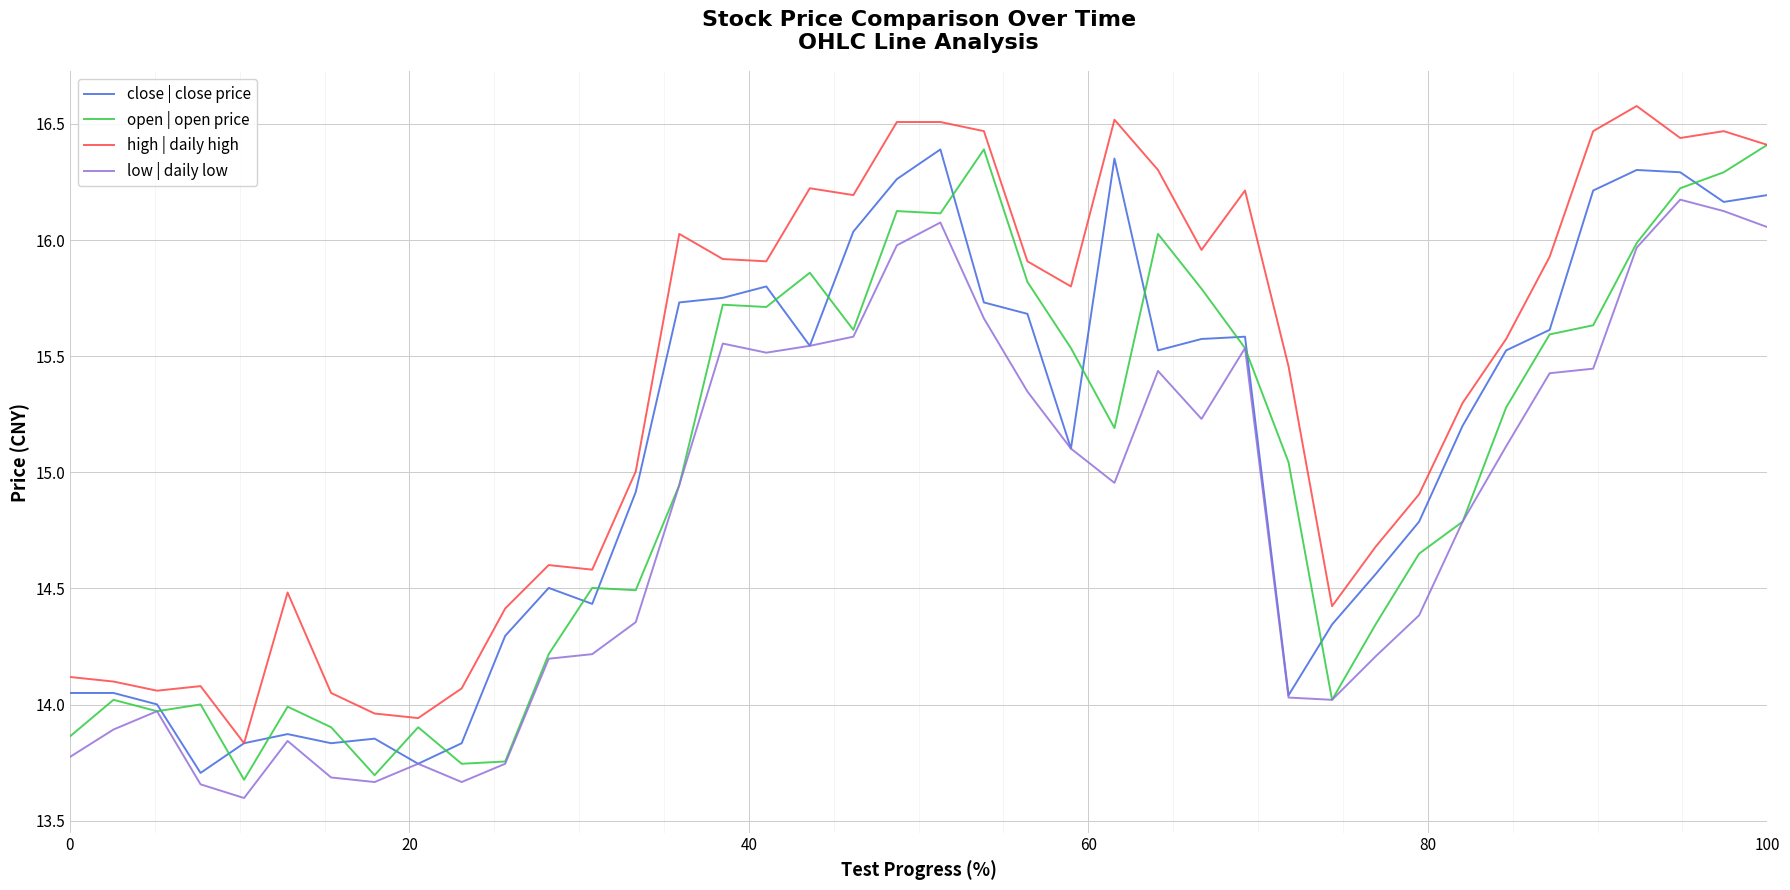

True or false: high | daily high and low | daily low intersect in this chart.

False